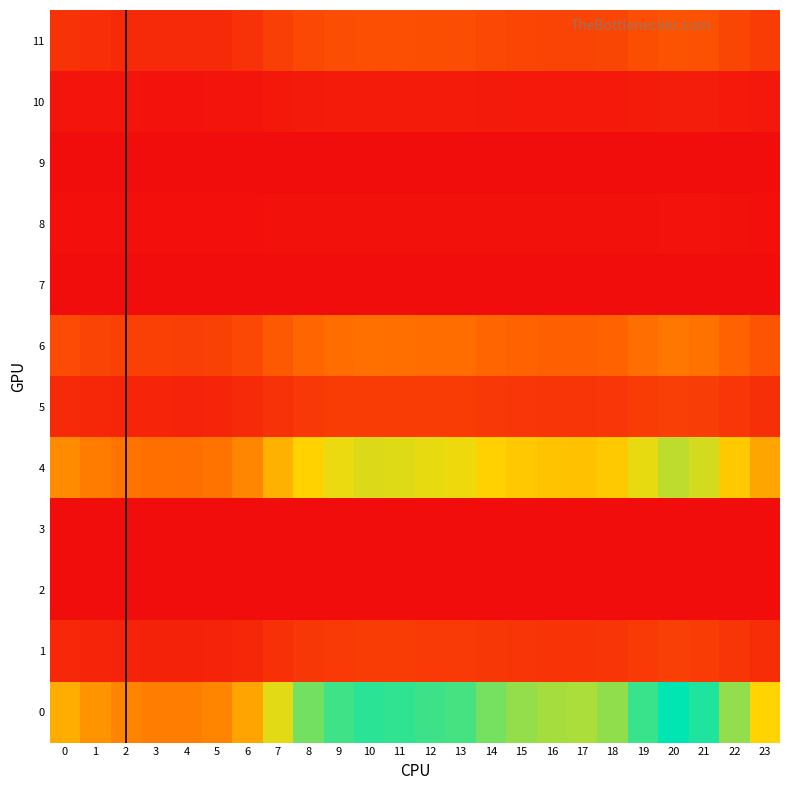

At which category does the chart reach its peak across all series?

20